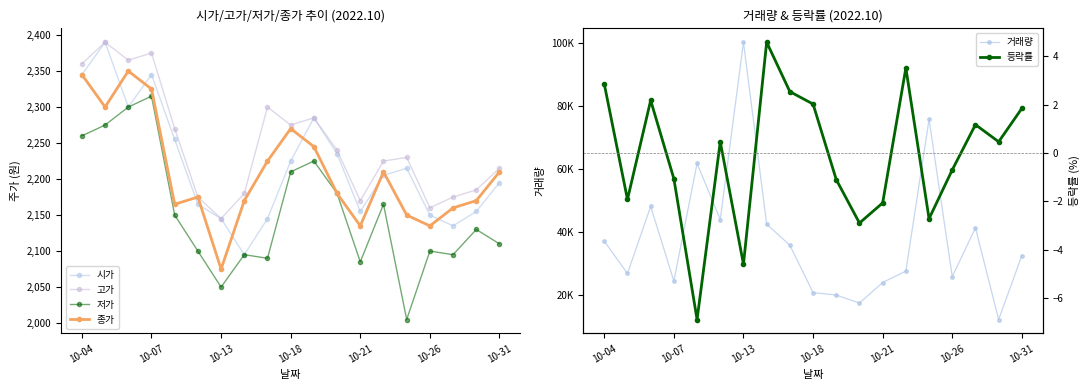

Rank the series by their maximum value, from lowest to highest.

등락률, 저가, 종가, 시가, 고가, 거래량